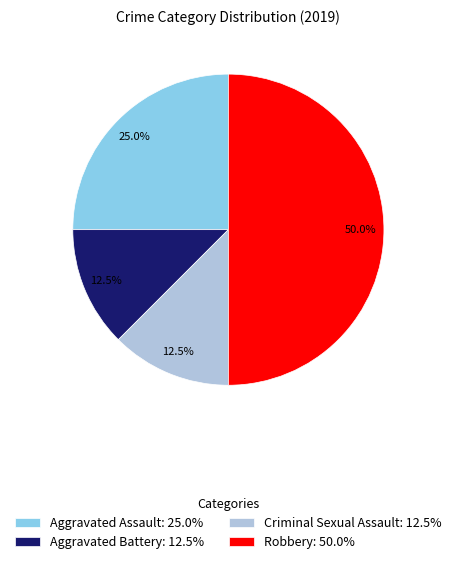

Between Aggravated Battery: 12.5% and Aggravated Assault: 25.0%, which is larger?

Aggravated Assault: 25.0%